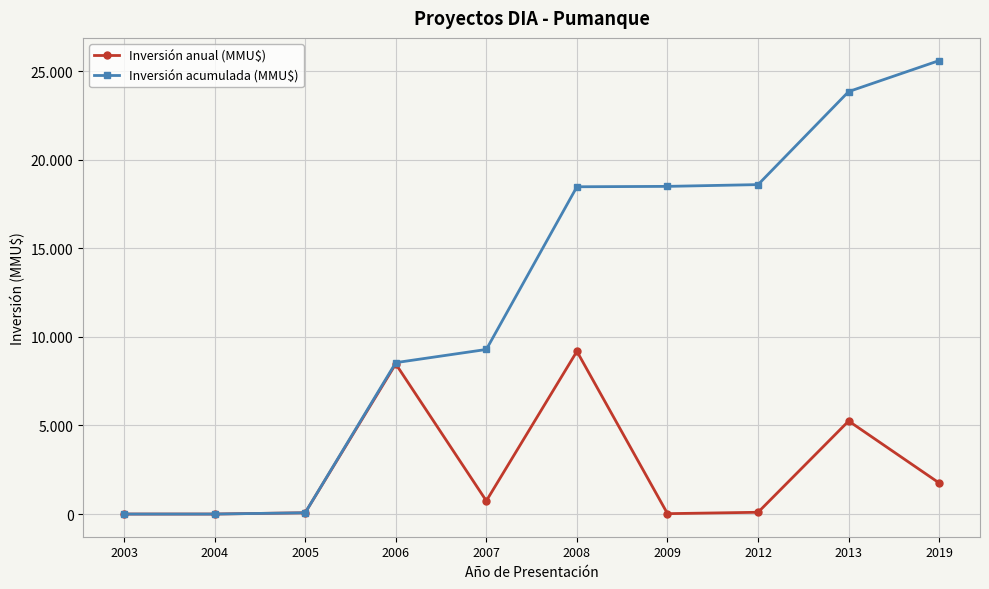

Does the chart have visible grid lines?

Yes